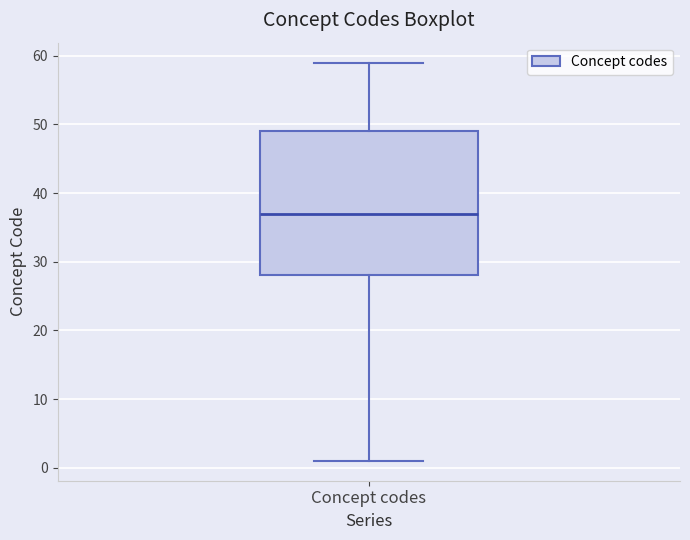

Where is the lower edge of the box for Concept codes on the y-axis? The values are not printed on the chart, so give them approximately, as read against the axis.

28